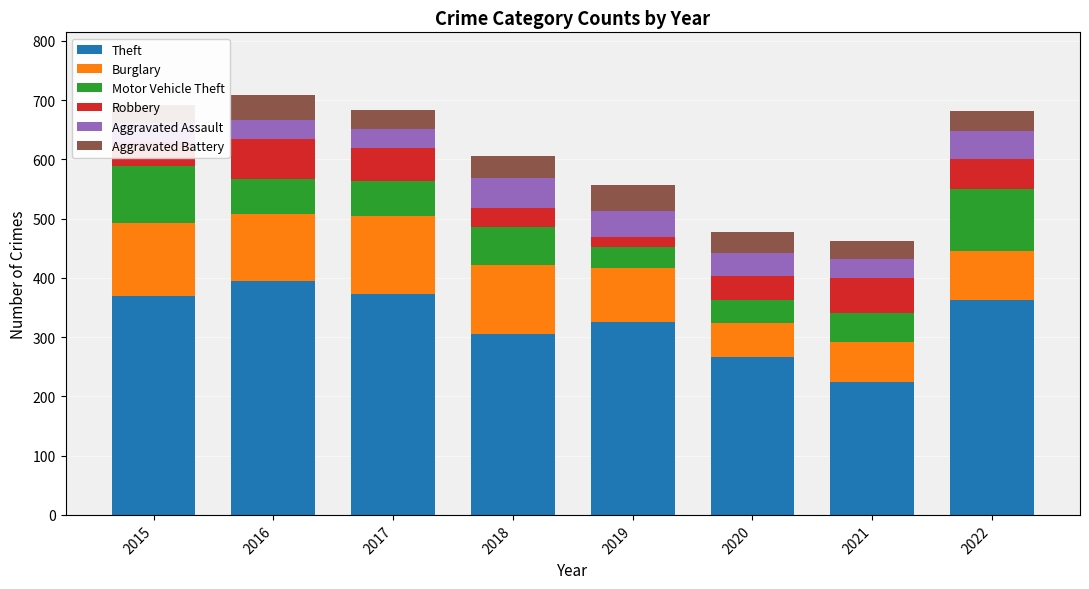

Which series has the widest spread of values?

Theft